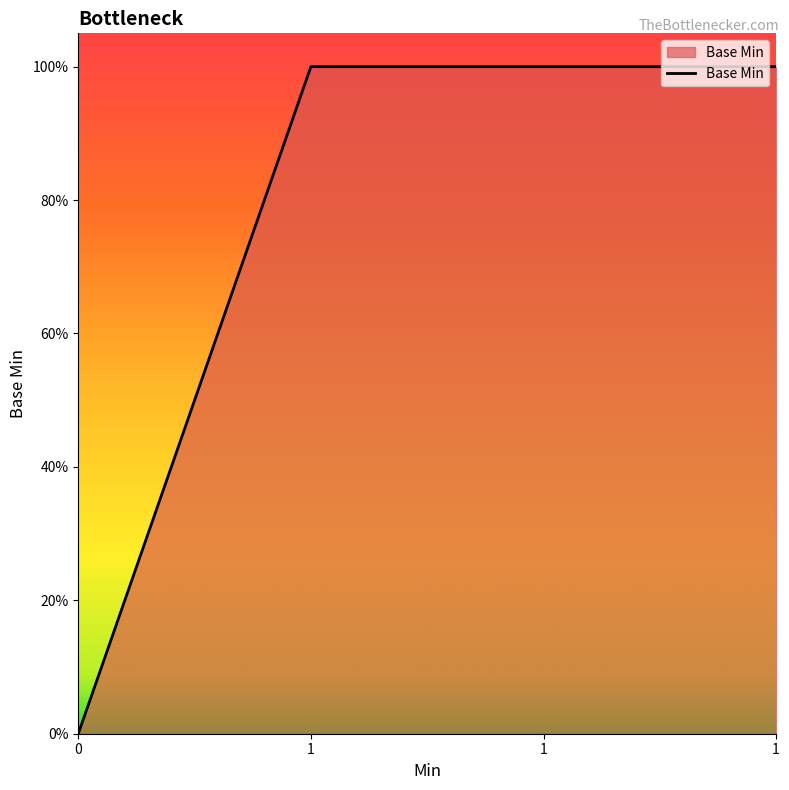

Approximately how many times larger is the value at 1 compared to 1?

1.0